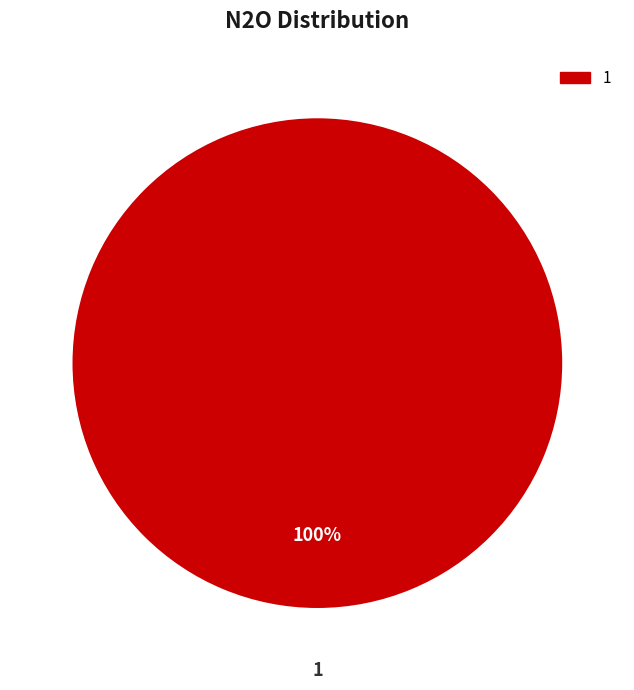

Is there a majority slice in this chart?

Yes